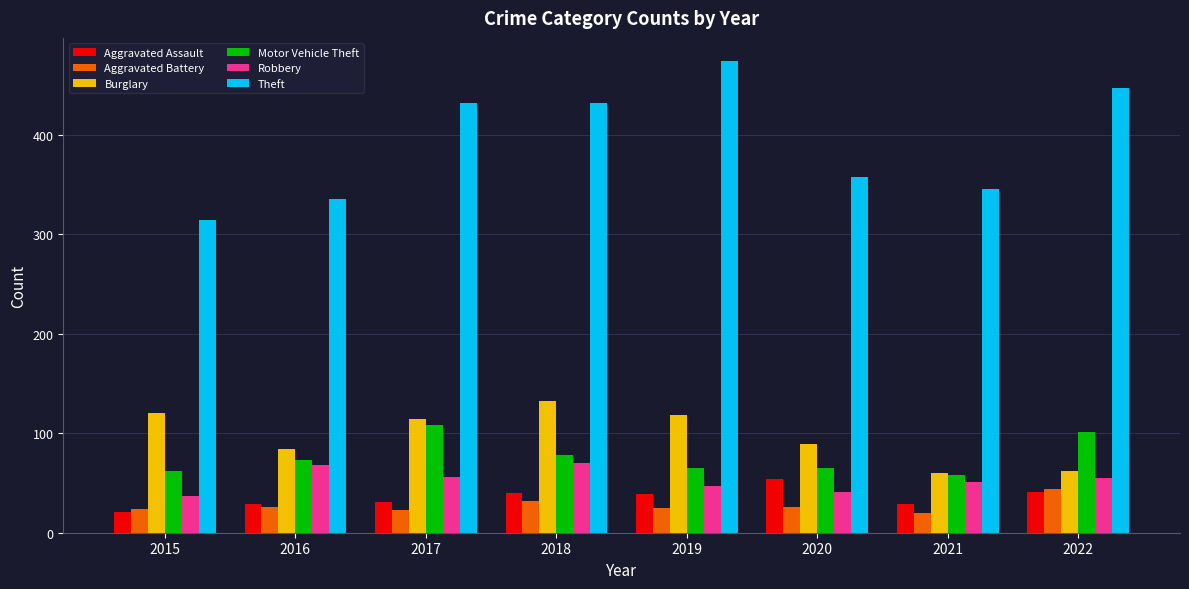

What is the average value of the Burglary series?

97